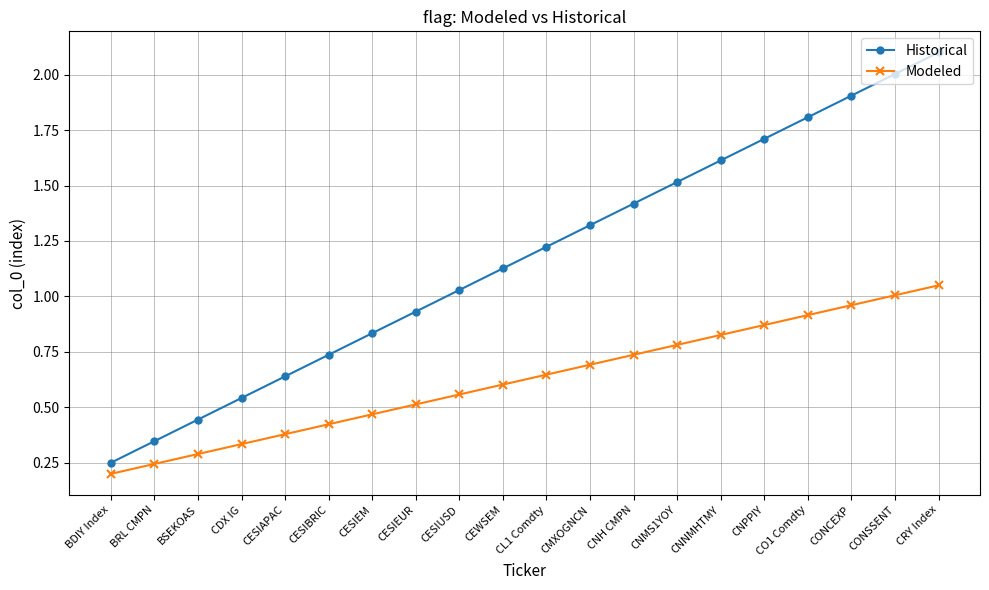

How many data points in Historical are less than 1?

8